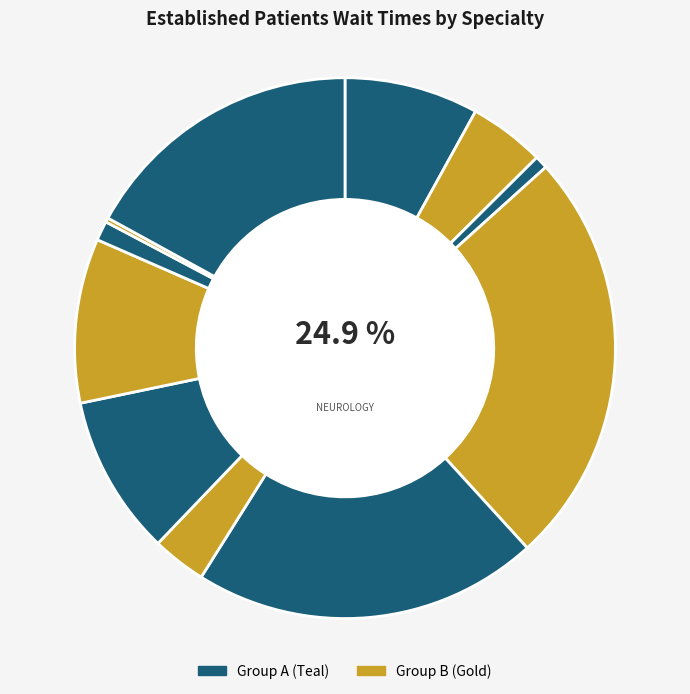

Is there a majority slice in this chart?

No